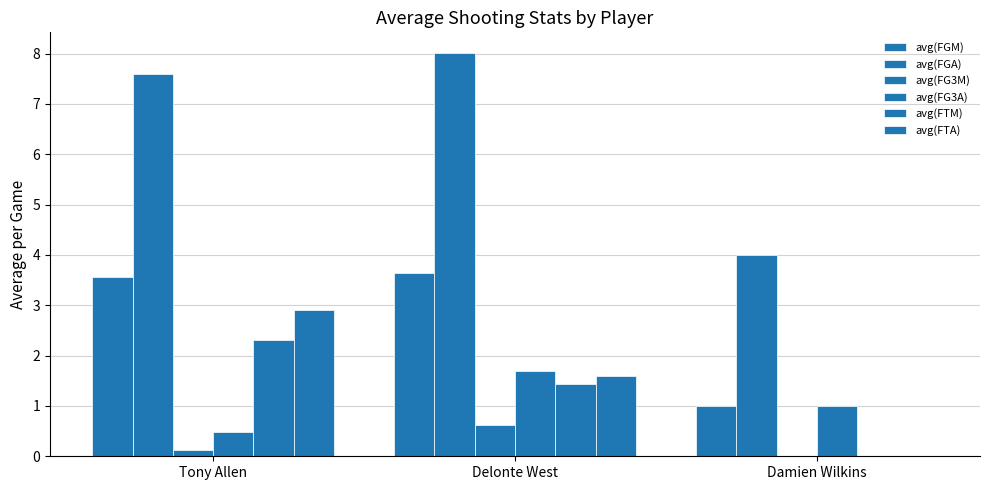

What is the greatest value displayed?

8.0